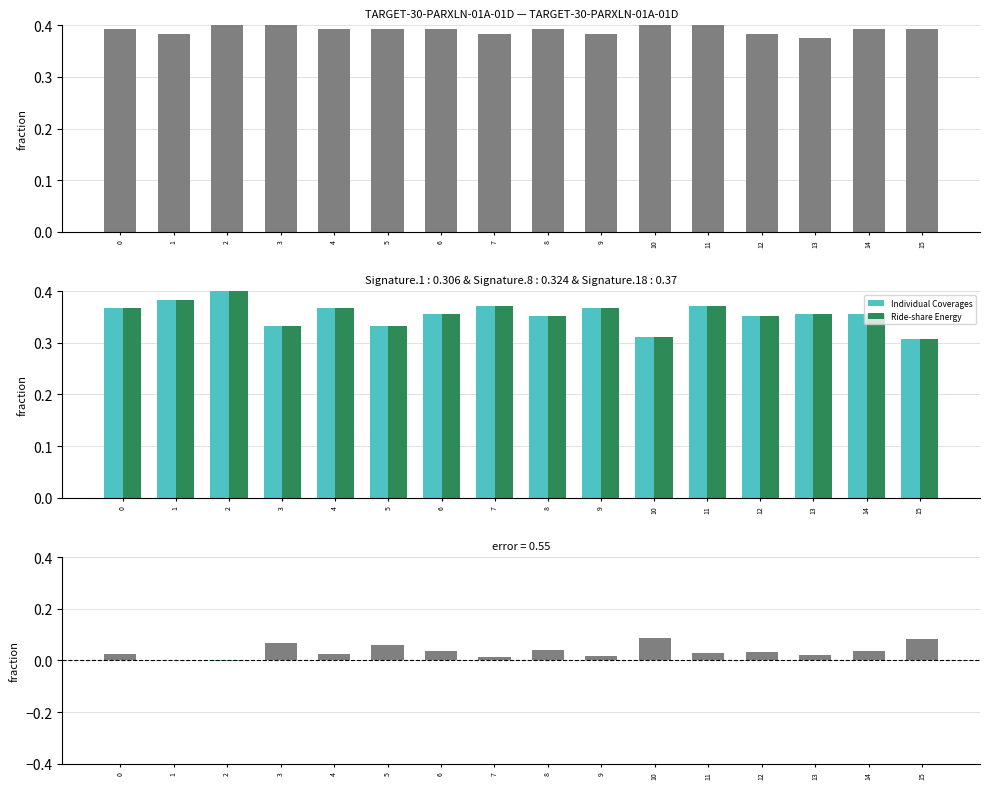

True or false: Individual Coverages has a value of 0.2 at 8.

False